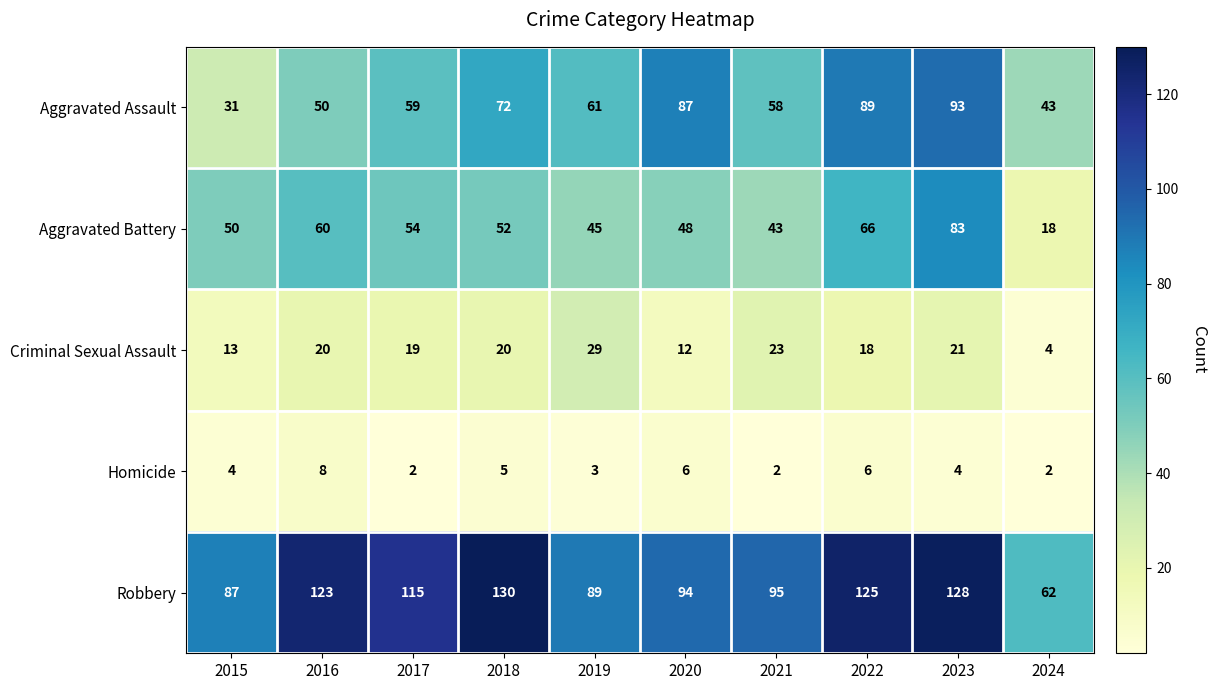

Which category has the lowest value in the Criminal Sexual Assault series?

2024